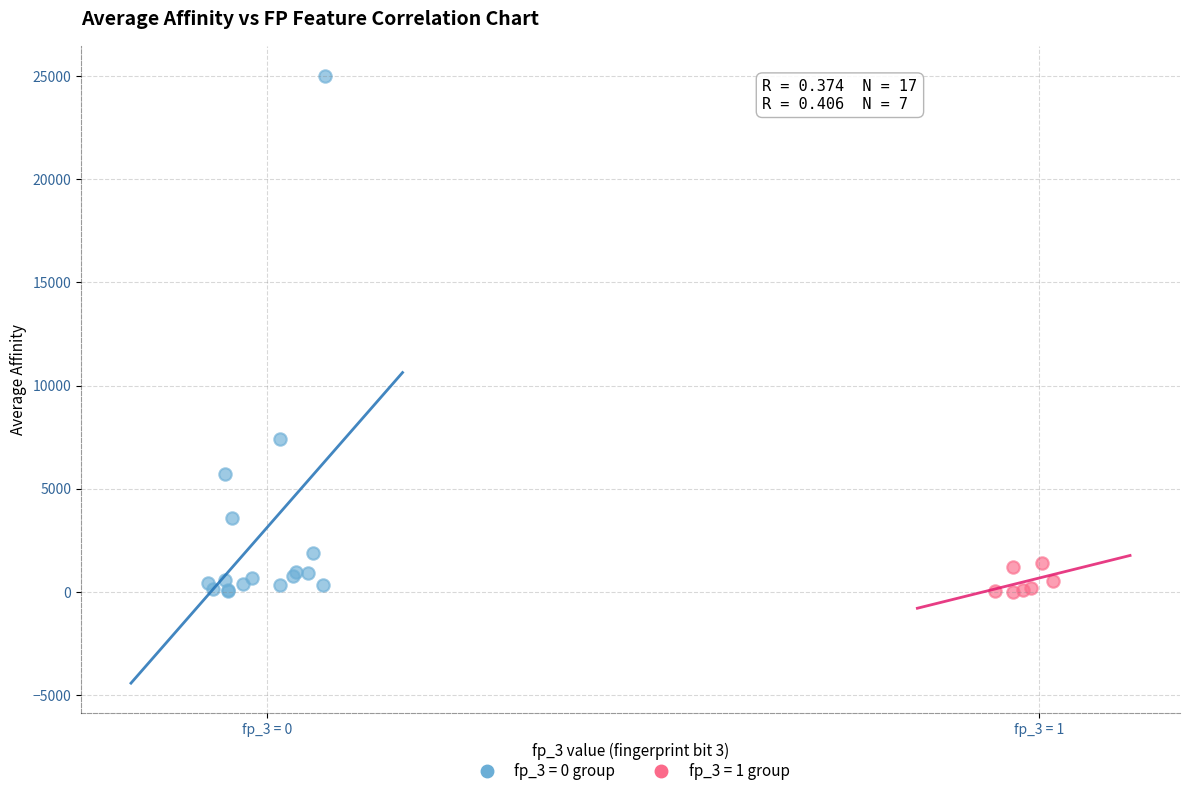

Which series contains the highest Y value?

fp_3 = 0 group